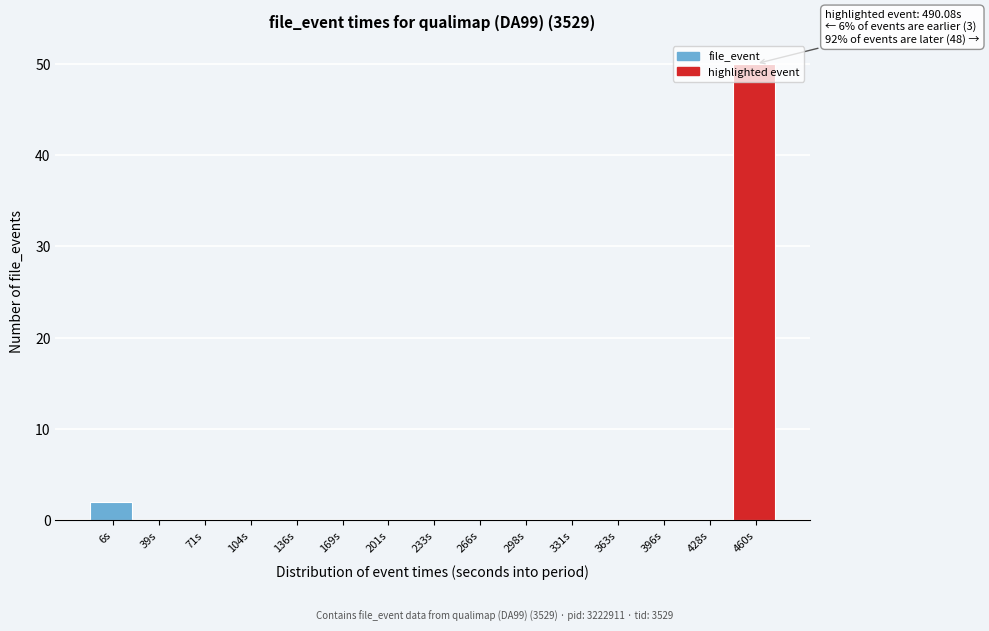

The chart shows a value of 34 at 363s. True or false?

False